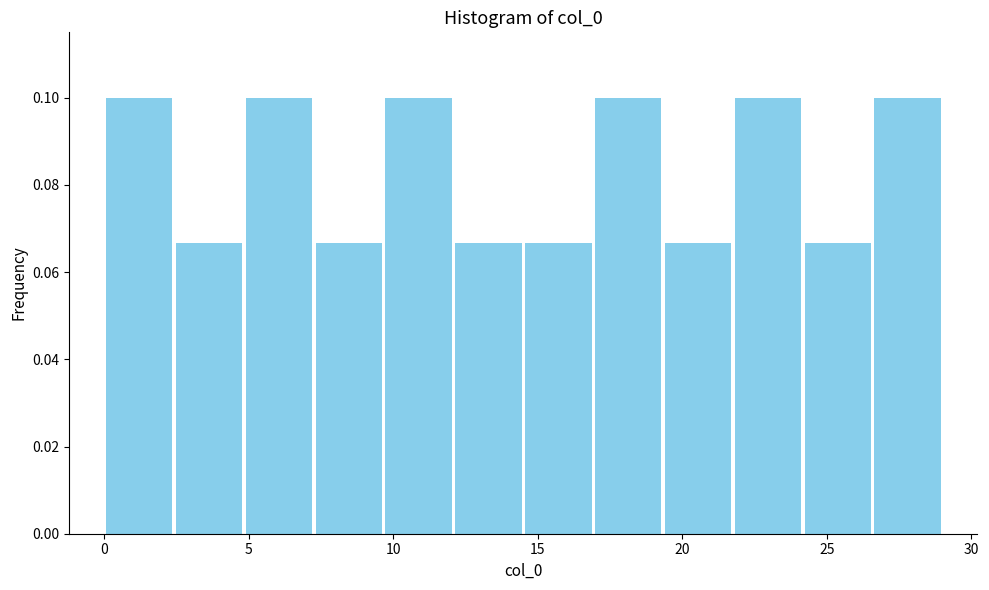

Reading left to right, transcribe this chart: for each bar, give the range it covers on the x-axis and its height. Neither the bar edges nor the heights are printed on the chart, so give them approximately, as read against the axes.

0.0 to 2.5: 0.100
2.5 to 5.0: 0.066
5.0 to 7.5: 0.100
7.5 to 9.5: 0.066
9.5 to 12.0: 0.100
12.0 to 14.5: 0.066
14.5 to 17.0: 0.066
17.0 to 19.5: 0.100
19.5 to 22.0: 0.066
22.0 to 24.0: 0.100
24.0 to 26.5: 0.066
26.5 to 29.0: 0.100